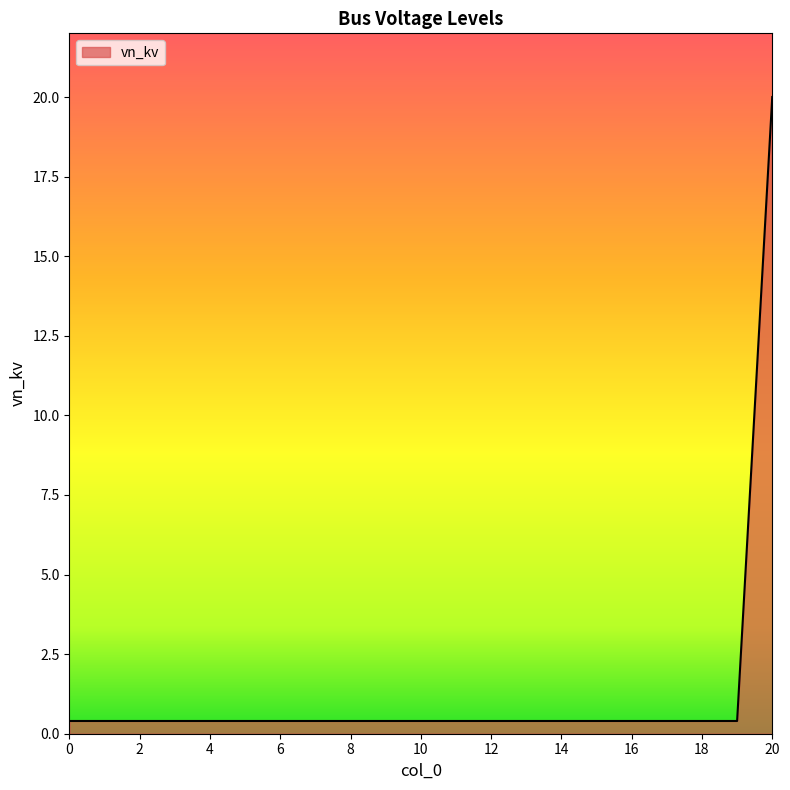

What is the maximum value shown in the chart?

20.0